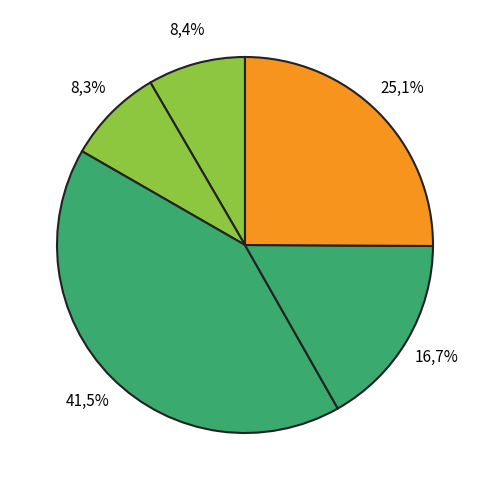

Does any single category account for the majority?

No